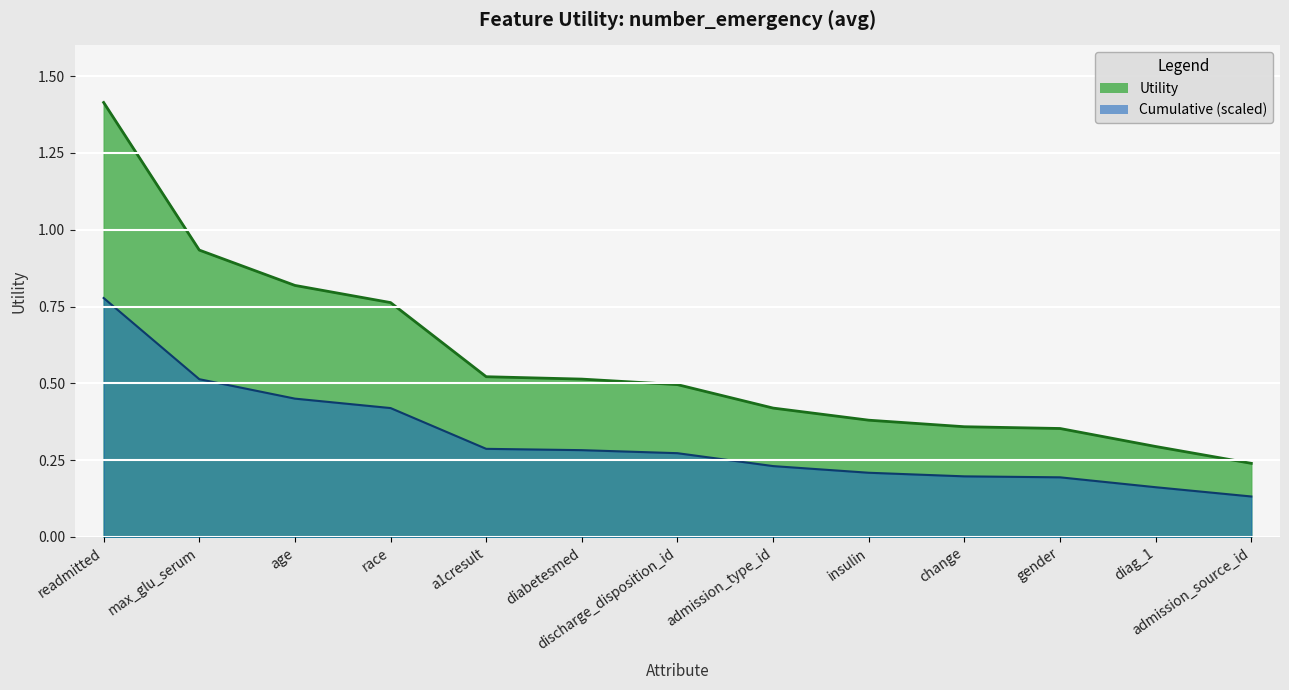

The chart shows a value of 0.0 at admission_source_id. True or false?

False